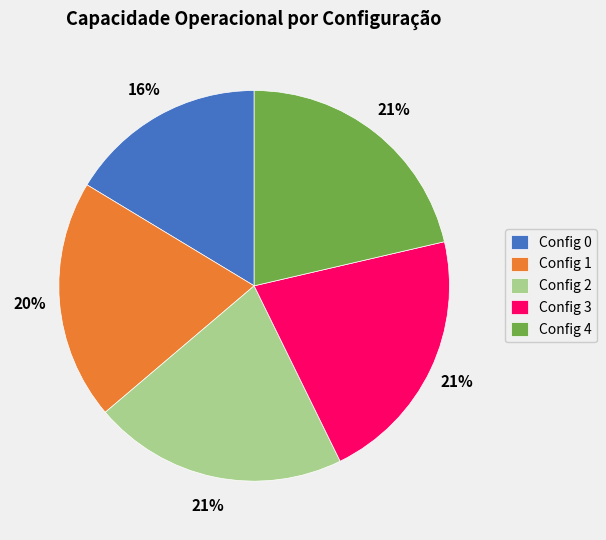

To the nearest percent, what is the average slice percentage?

20%